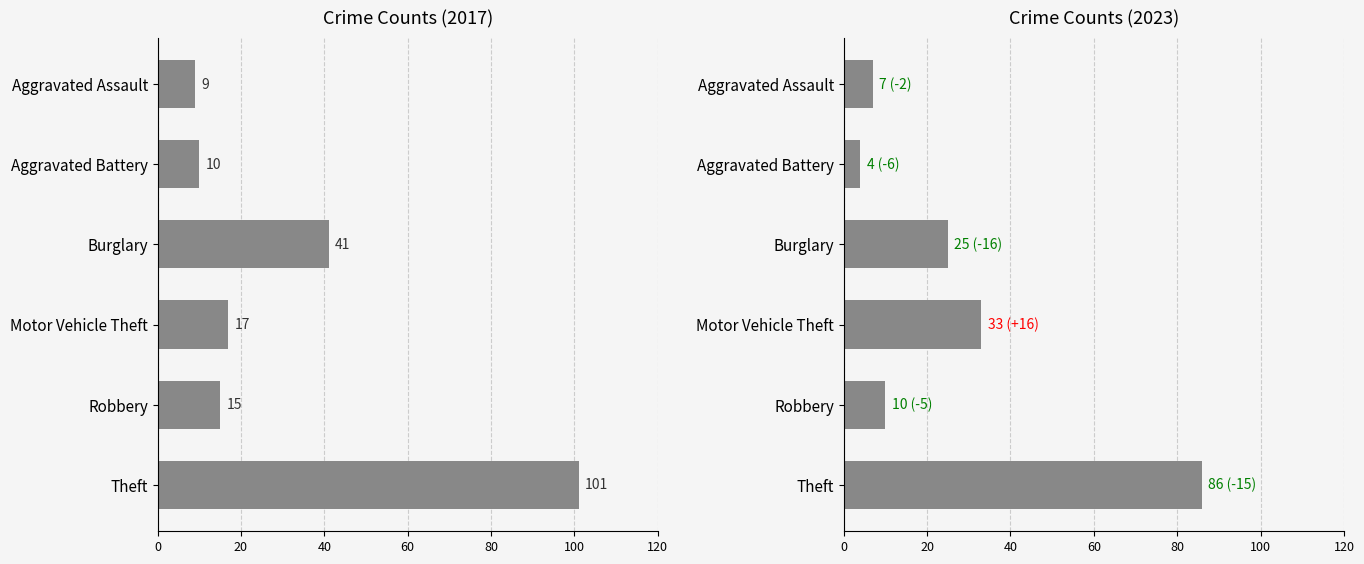

What is the sum of the 2017 values at Aggravated Assault and Aggravated Battery?

19